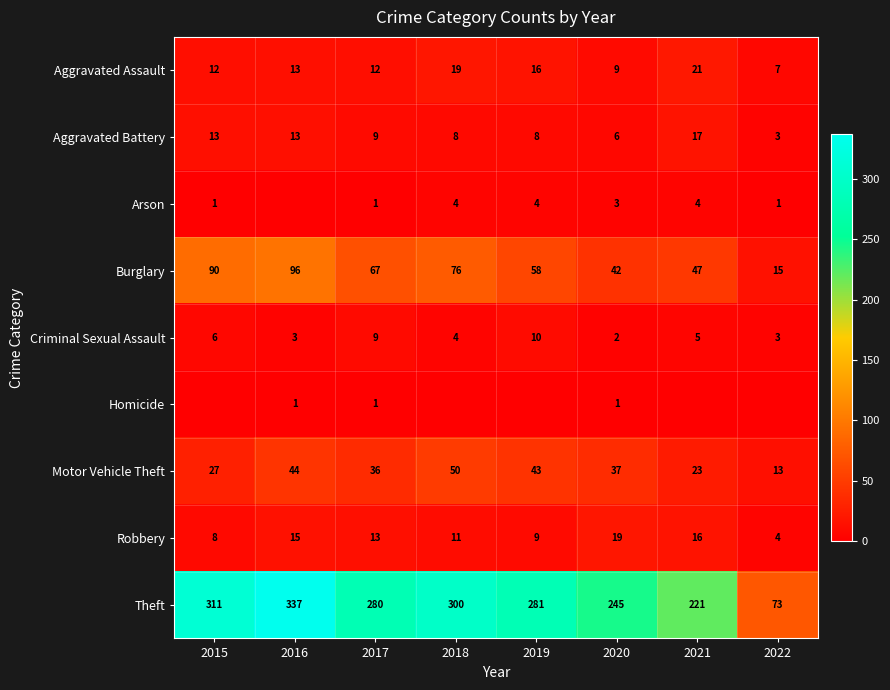

How many series are shown in this chart?

9